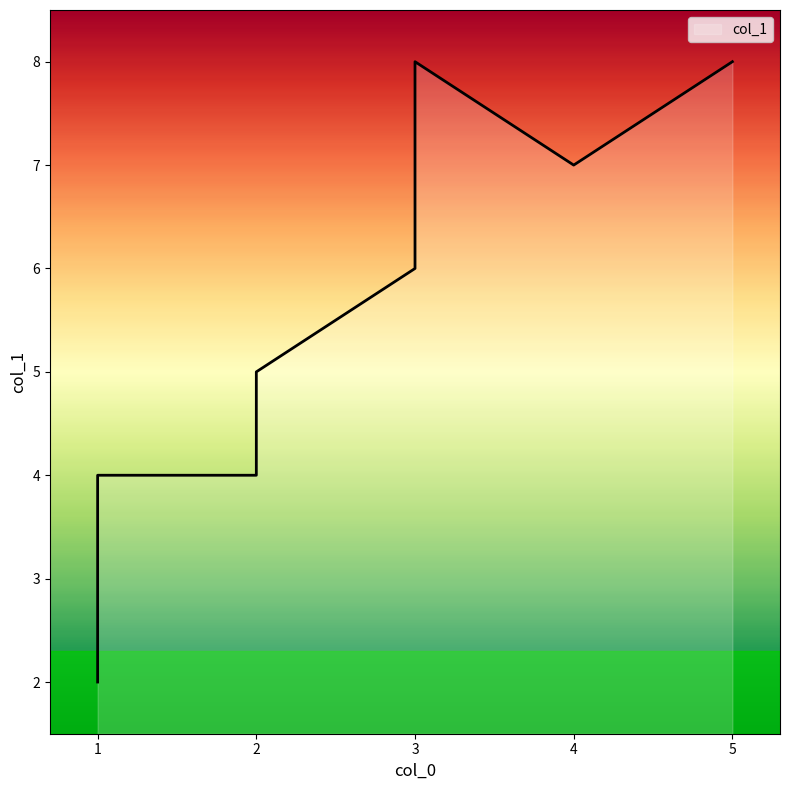

At which category does the data reach its first local peak?

3